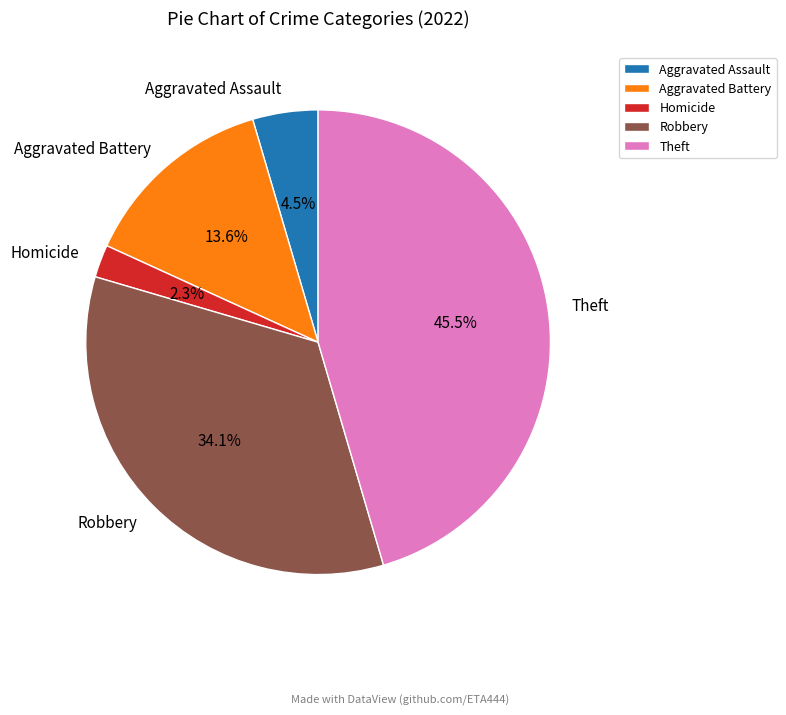

What percentage is NOT represented by Theft?

54.5%